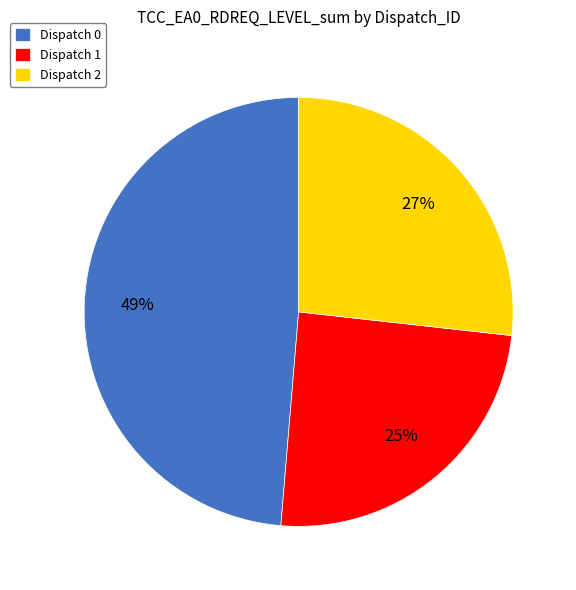

Count the number of slices in the pie.

3